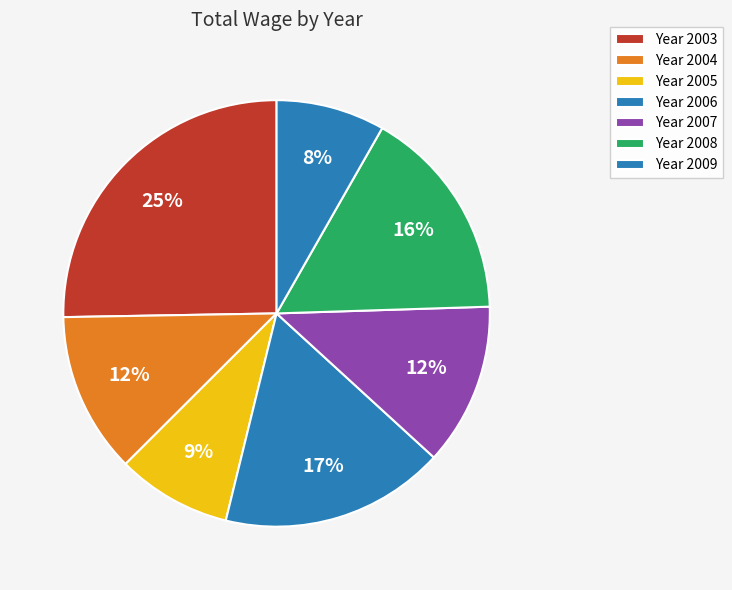

How many slices are in this pie chart?

7